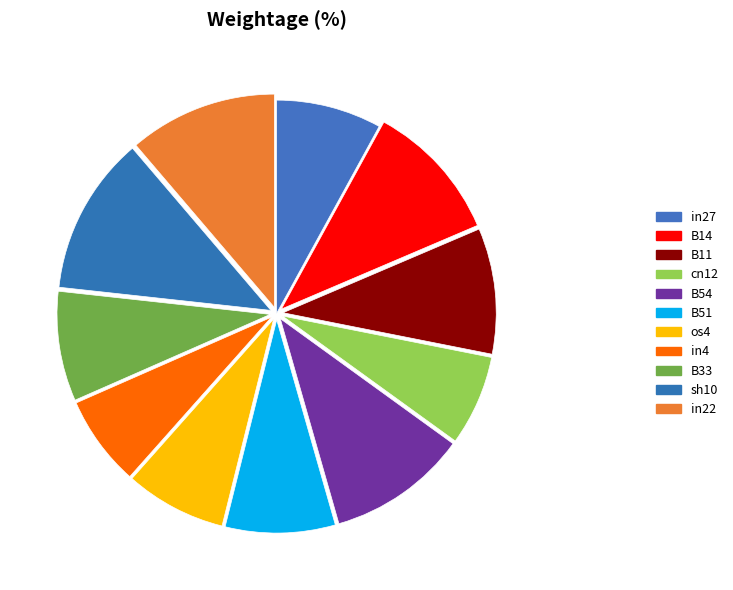

True or false: os4 accounts for 8% of the total.

True